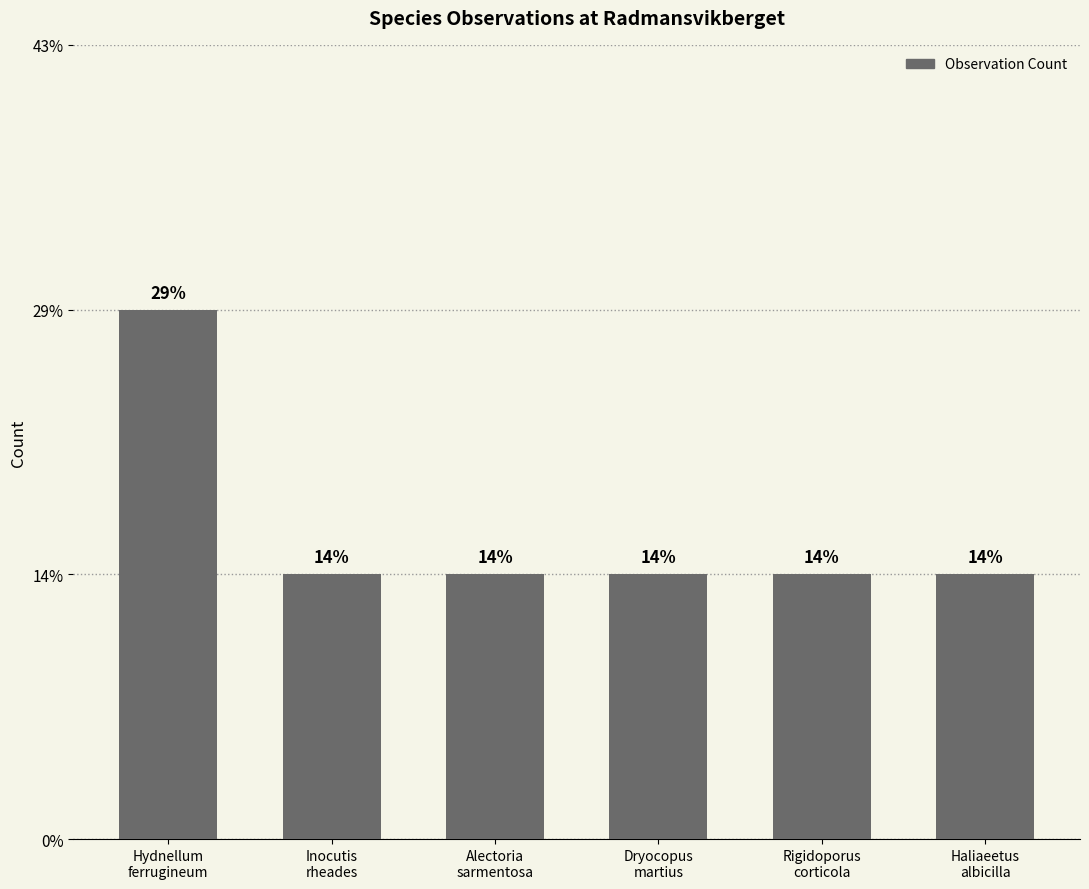

What is the approximate value at Dryocopus
martius?

1